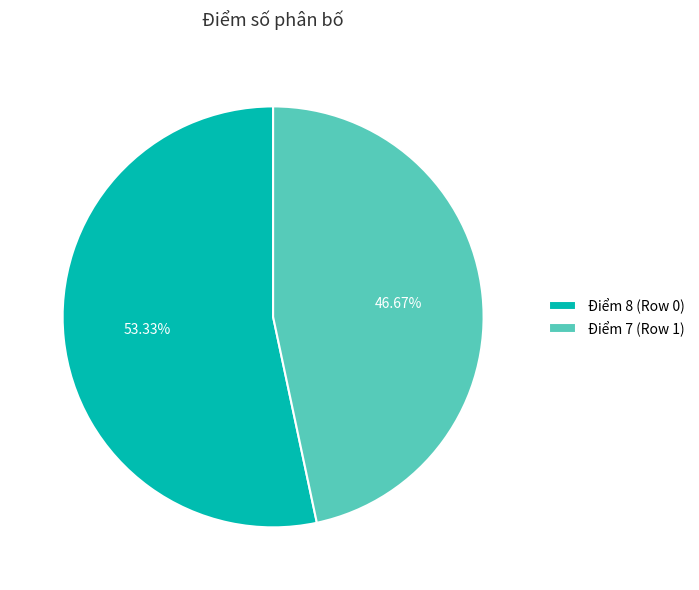

Is the sum of Điểm 8 (Row 0) and Điểm 7 (Row 1) greater than half?

Yes